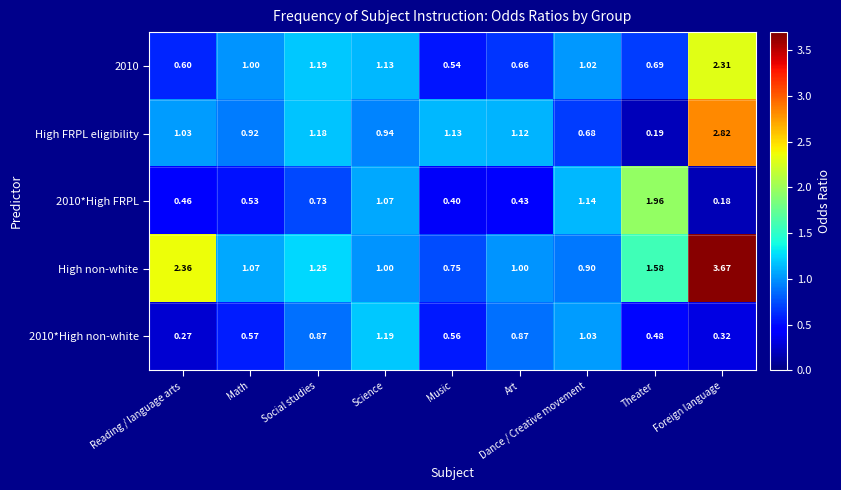

At which label does 2010*High non-white reach its minimum?

Reading / language arts